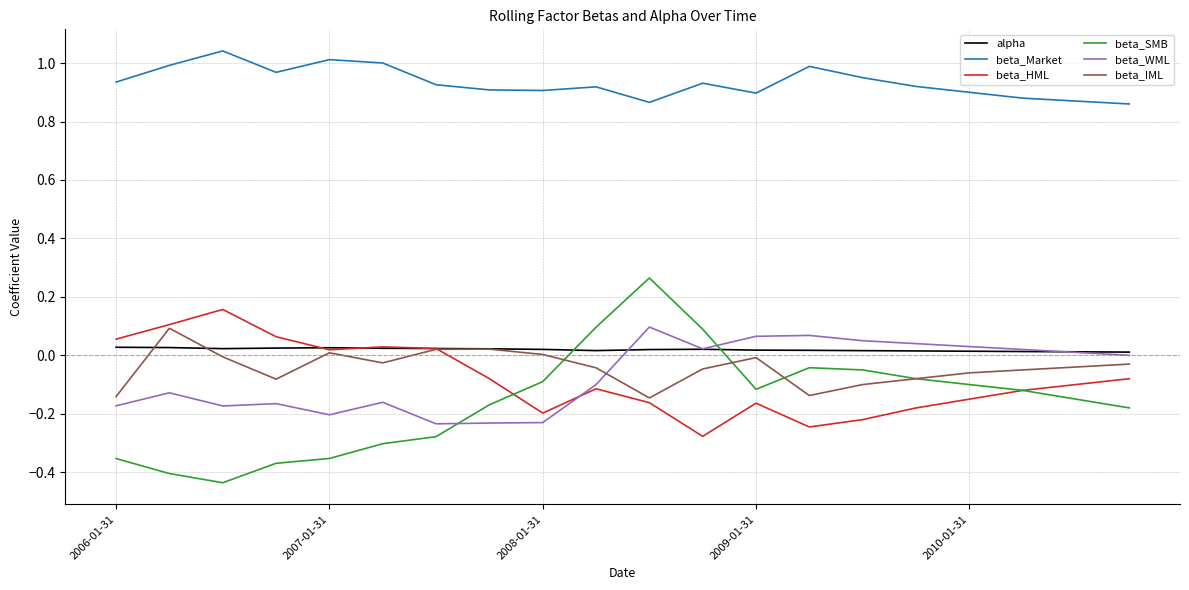

True or false: beta_SMB and beta_Market cross at least once.

False